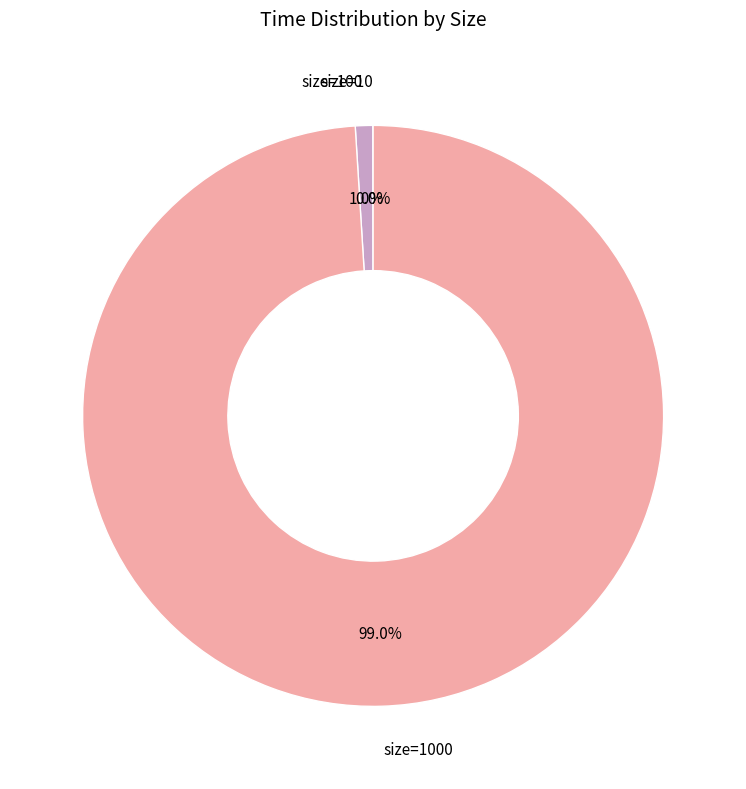

To the nearest percent, what is the difference between the largest and smallest slice percentages?

99%